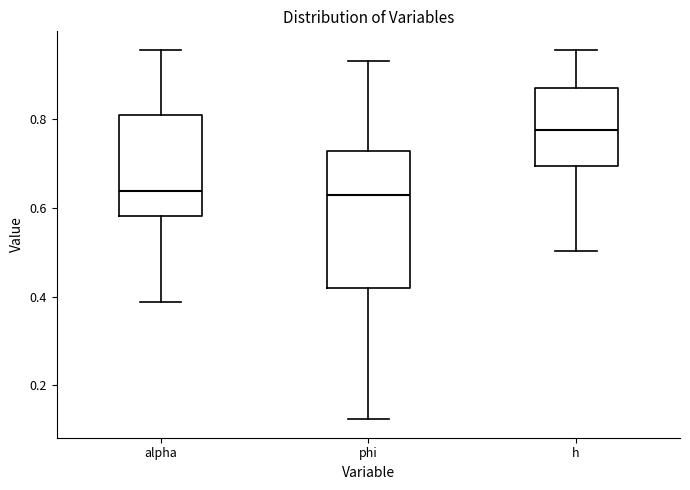

Which box is the tallest, from its lower edge to its upper edge?

phi